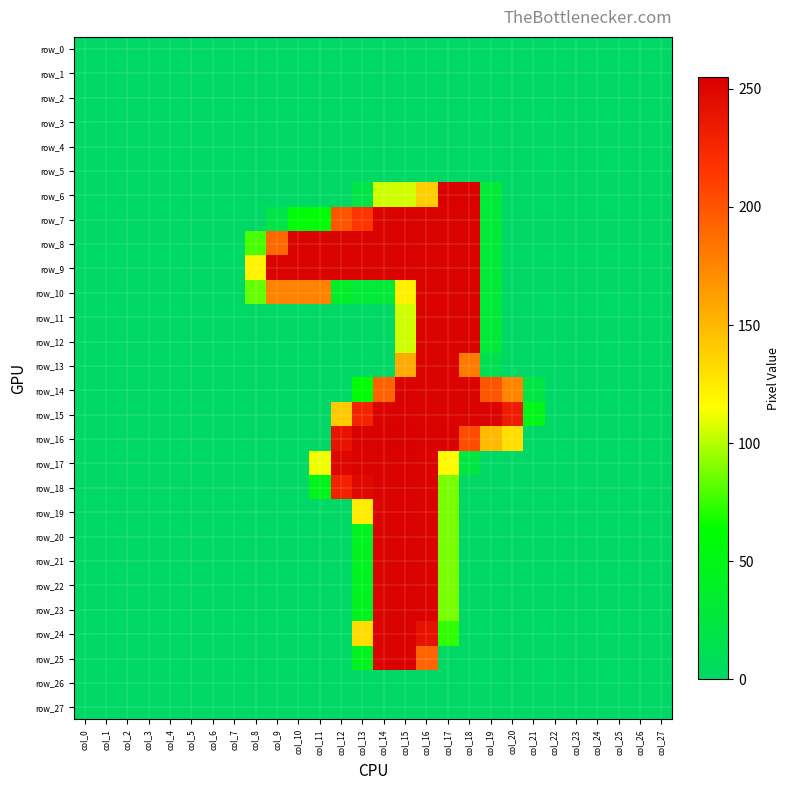

Reading right to left, extract all data points from this chart.

row_0: 0	0	0	0	0	0	0	0	0	0	0	0	0	0	0	0	0	0	0	0	0	0	0	0	0	0	0	0
row_1: 0	0	0	0	0	0	0	0	0	0	0	0	0	0	0	0	0	0	0	0	0	0	0	0	0	0	0	0
row_2: 0	0	0	0	0	0	0	0	0	0	0	0	0	0	0	0	0	0	0	0	0	0	0	0	0	0	0	0
row_3: 0	0	0	0	0	0	0	0	0	0	0	0	0	0	0	0	0	0	0	0	0	0	0	0	0	0	0	0
row_4: 0	0	0	0	0	0	0	0	0	0	0	0	0	0	0	0	0	0	0	0	0	0	0	0	0	0	0	0
row_5: 0	0	0	0	0	0	0	0	0	0	0	0	0	0	0	0	0	0	0	0	0	0	0	0	0	0	0	0
row_6: 0	0	0	0	0	0	0	0	29	253	253	139	106	105	19	0	0	0	0	0	0	0	0	0	0	0	0	0
row_7: 0	0	0	0	0	0	0	0	29	252	252	252	253	252	216	200	60	60	18	0	0	0	0	0	0	0	0	0
row_8: 0	0	0	0	0	0	0	0	29	252	252	252	253	252	252	252	252	252	190	78	0	0	0	0	0	0	0	0
row_9: 0	0	0	0	0	0	0	0	29	252	252	252	253	252	252	252	252	252	252	120	0	0	0	0	0	0	0	0
row_10: 0	0	0	0	0	0	0	0	29	252	252	252	122	29	29	37	177	177	177	84	0	0	0	0	0	0	0	0
row_11: 0	0	0	0	0	0	0	0	29	252	252	252	105	0	0	0	0	0	0	0	0	0	0	0	0	0	0	0
row_12: 0	0	0	0	0	0	0	0	29	252	252	252	105	0	0	0	0	0	0	0	0	0	0	0	0	0	0	0
row_13: 0	0	0	0	0	0	0	0	12	181	252	252	157	0	0	0	0	0	0	0	0	0	0	0	0	0	0	0
row_14: 0	0	0	0	0	0	21	176	200	252	252	252	253	193	61	0	0	0	0	0	0	0	0	0	0	0	0	0
row_15: 0	0	0	0	0	0	49	234	252	252	252	252	253	252	228	141	0	0	0	0	0	0	0	0	0	0	0	0
row_16: 0	0	0	0	0	0	0	131	149	204	253	253	255	253	253	240	0	0	0	0	0	0	0	0	0	0	0	0
row_17: 0	0	0	0	0	0	0	0	0	23	117	252	253	252	252	249	112	0	0	0	0	0	0	0	0	0	0	0
row_18: 0	0	0	0	0	0	0	0	0	0	88	252	253	252	248	229	47	0	0	0	0	0	0	0	0	0	0	0
row_19: 0	0	0	0	0	0	0	0	0	0	88	252	253	252	124	0	0	0	0	0	0	0	0	0	0	0	0	0
row_20: 0	0	0	0	0	0	0	0	0	0	88	252	253	252	45	0	0	0	0	0	0	0	0	0	0	0	0	0
row_21: 0	0	0	0	0	0	0	0	0	0	88	252	253	252	45	0	0	0	0	0	0	0	0	0	0	0	0	0
row_22: 0	0	0	0	0	0	0	0	0	0	88	252	253	252	45	0	0	0	0	0	0	0	0	0	0	0	0	0
row_23: 0	0	0	0	0	0	0	0	0	0	88	252	253	252	45	0	0	0	0	0	0	0	0	0	0	0	0	0
row_24: 0	0	0	0	0	0	0	0	0	0	73	241	253	252	132	0	0	0	0	0	0	0	0	0	0	0	0	0
row_25: 0	0	0	0	0	0	0	0	0	0	0	192	253	252	45	0	0	0	0	0	0	0	0	0	0	0	0	0
row_26: 0	0	0	0	0	0	0	0	0	0	0	0	0	0	0	0	0	0	0	0	0	0	0	0	0	0	0	0
row_27: 0	0	0	0	0	0	0	0	0	0	0	0	0	0	0	0	0	0	0	0	0	0	0	0	0	0	0	0